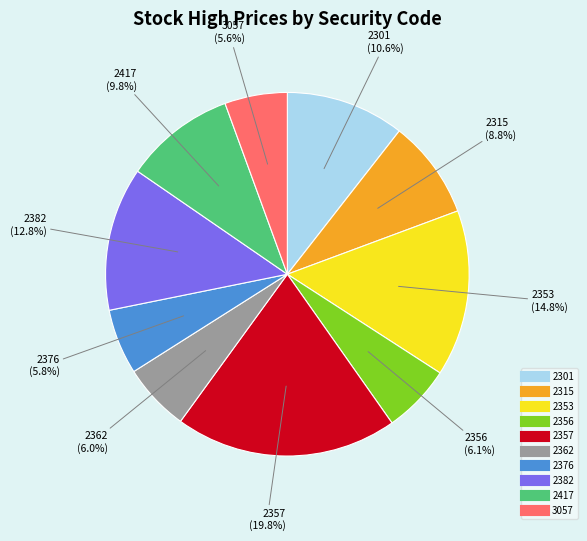

To the nearest percent, what is the combined percentage of 2417 and 2362?

16%